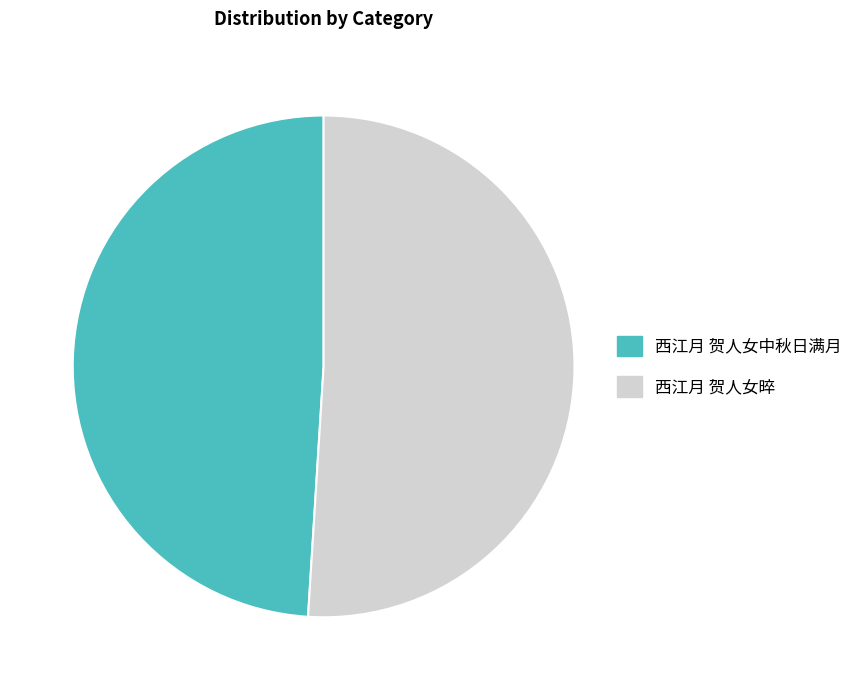

Does any single category account for the majority?

Yes